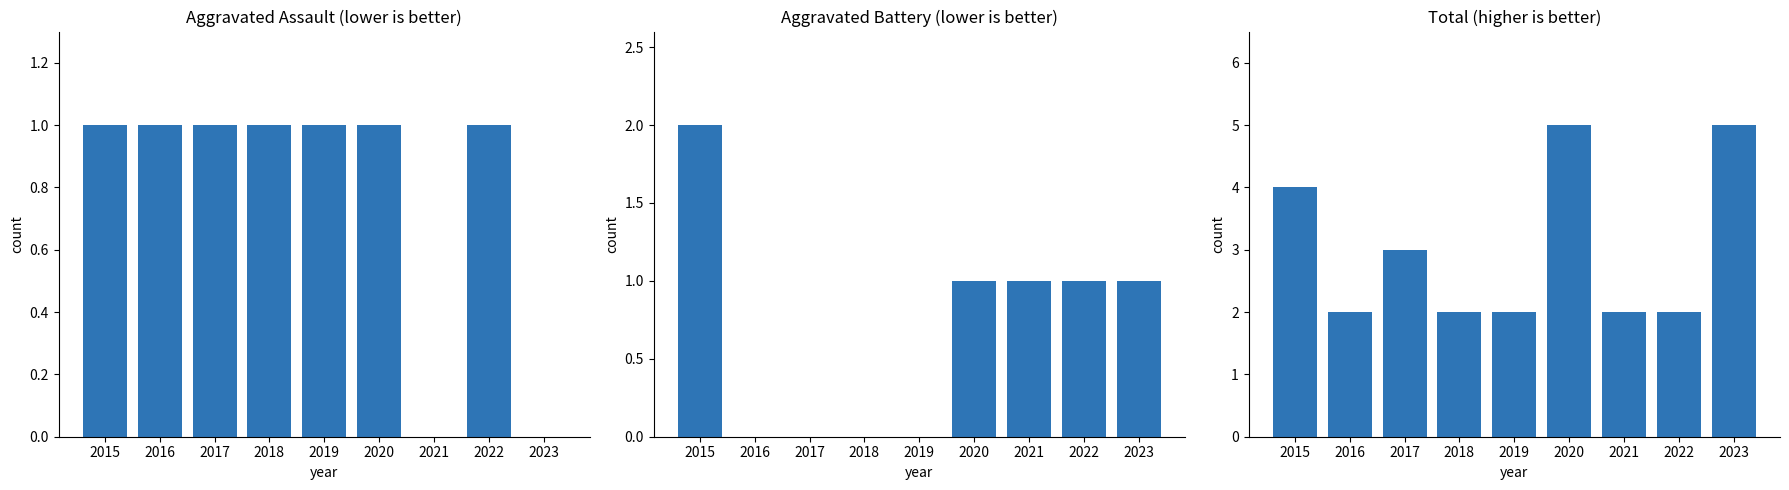

Reading left to right, what are all the values shown in this chart?

Aggravated Assault: 1	1	1	1	1	1	0	1	0
Aggravated Battery: 2	0	0	0	0	1	1	1	1
Total: 4	2	3	2	2	5	2	2	5